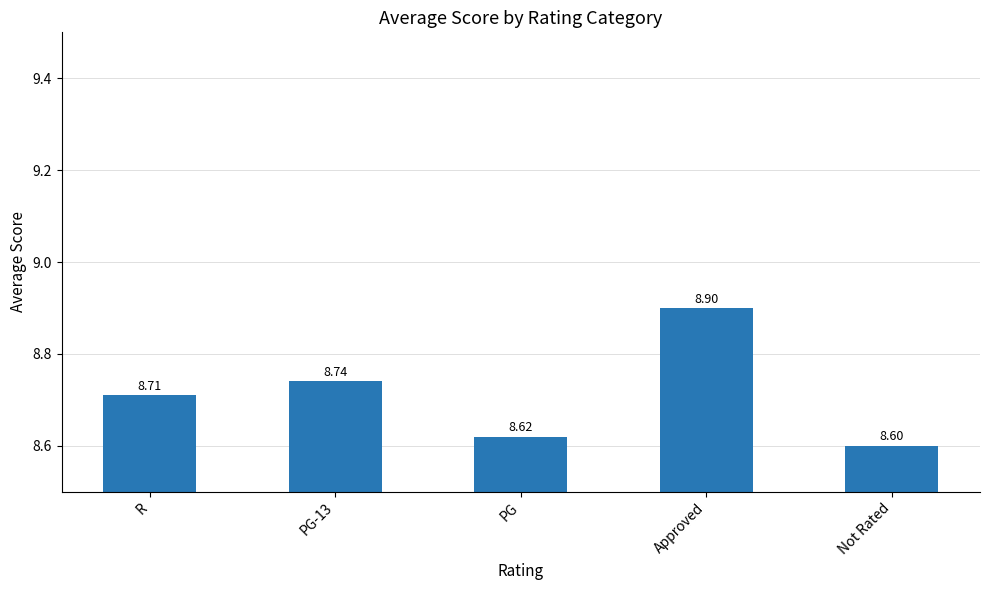

List the labels in order of value, largest first.

Approved, PG-13, R, PG, Not Rated